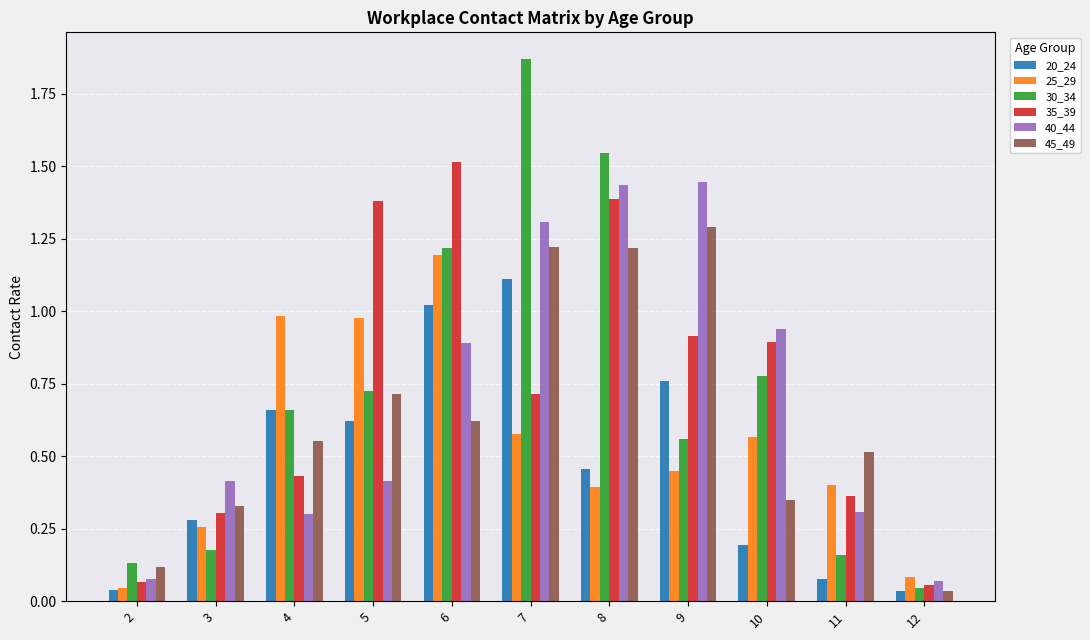

How many bars are there in total?

66